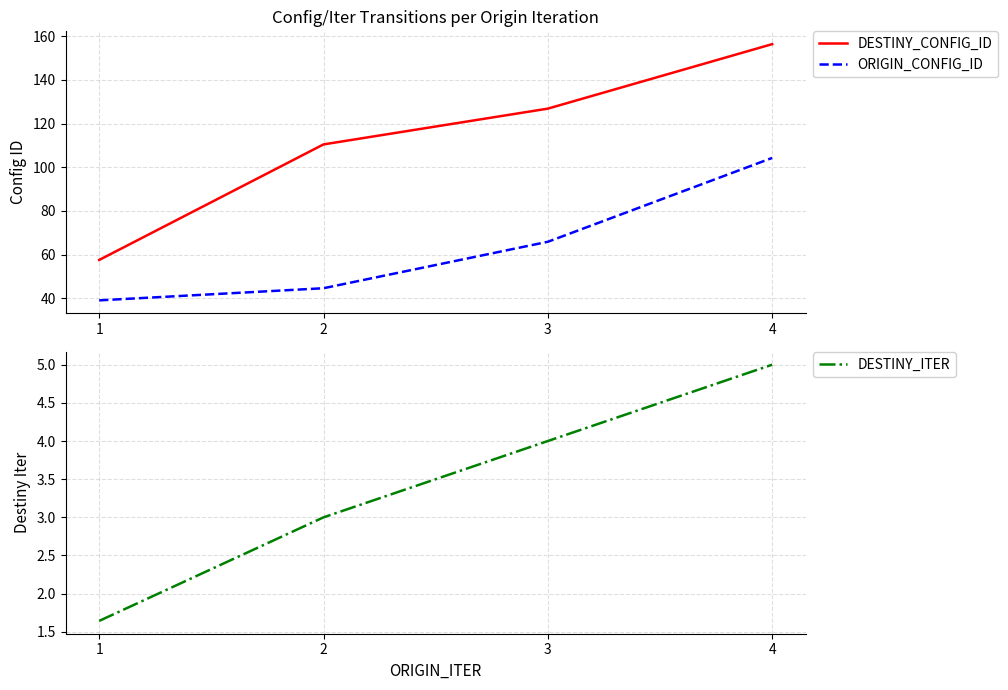

True or false: DESTINY_ITER and DESTINY_CONFIG_ID cross at least once.

False